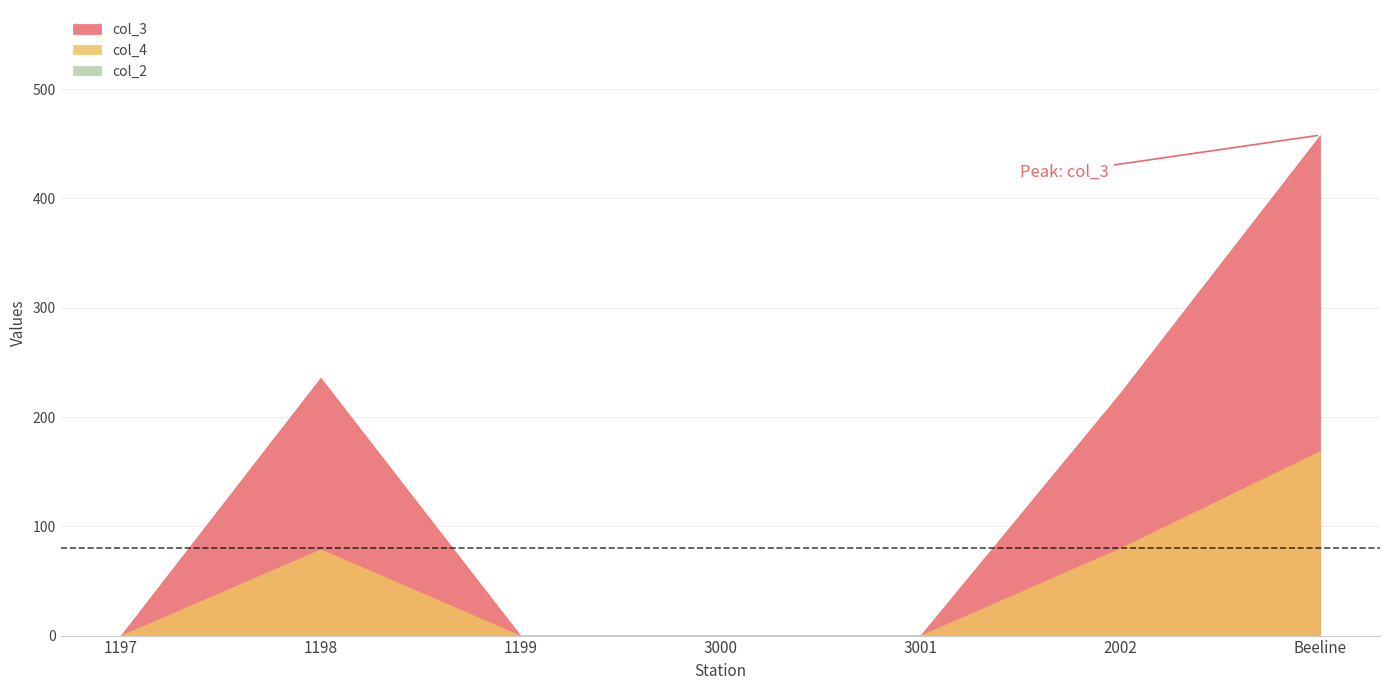

Which series has the largest total across all categories?

col_3